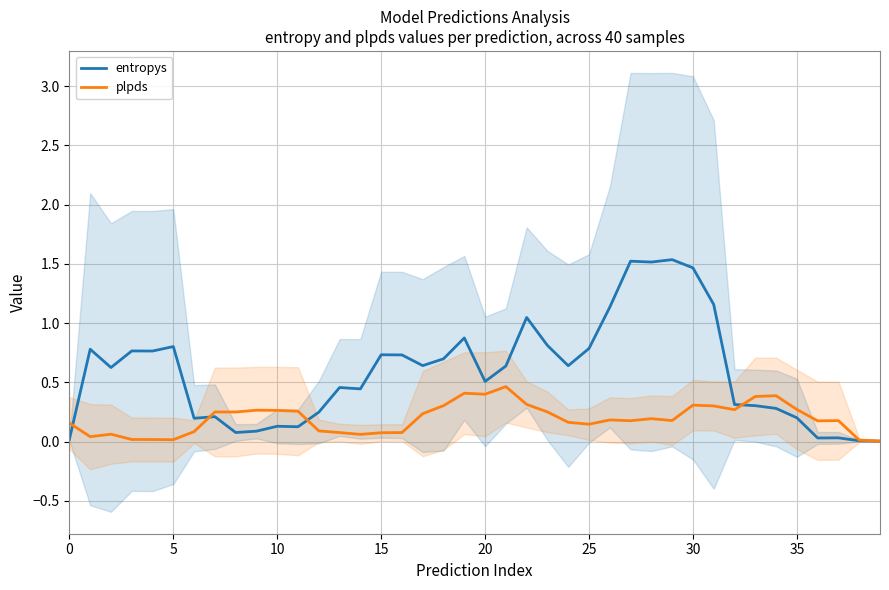

What value does the plpds series have at 36?

0.2